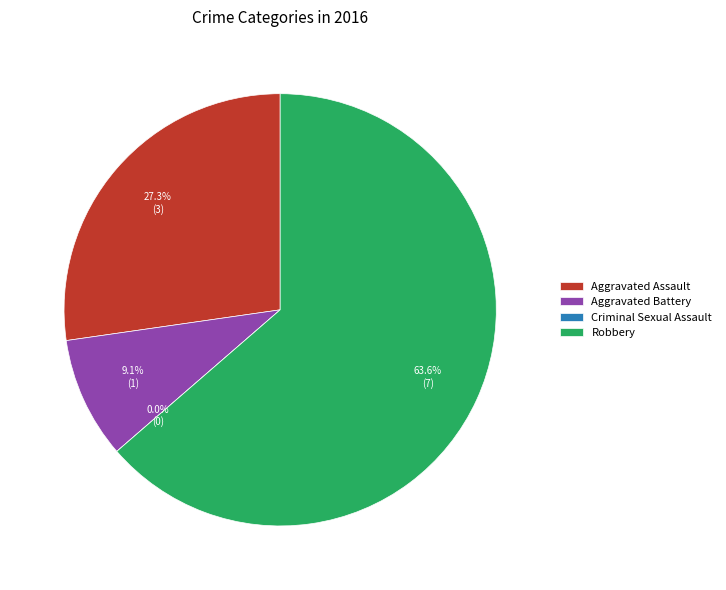

The Criminal Sexual Assault slice represents 0% of the pie. True or false?

True